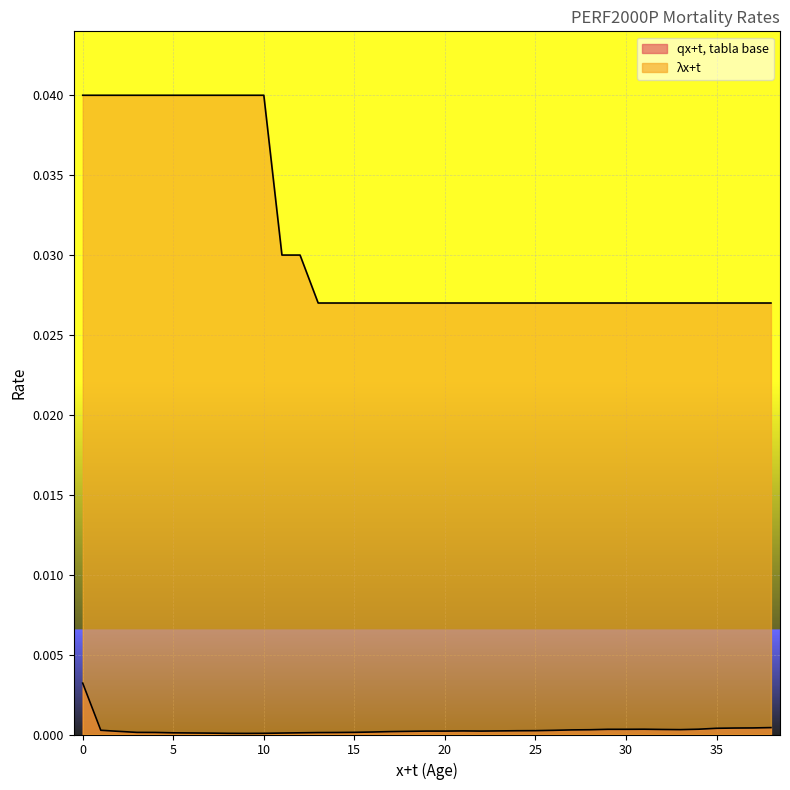

True or false: qx+t, tabla base and λx+t intersect in this chart.

False